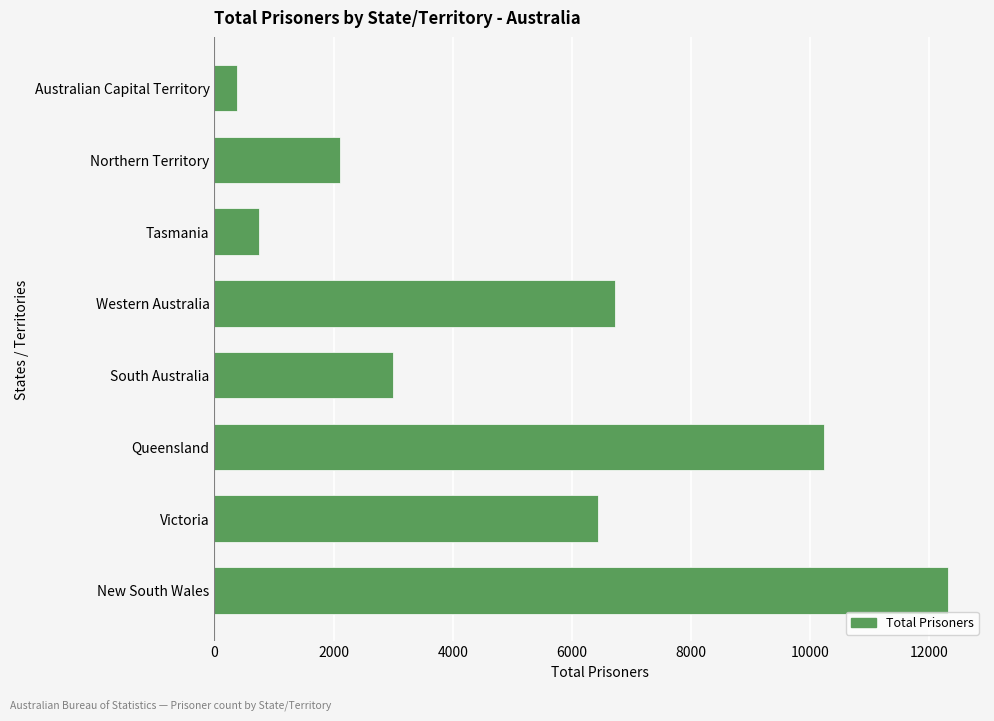

Reading bottom to top, list all the values displayed in this chart.

New South Wales=12316	Victoria=6440	Queensland=10226	South Australia=2995	Western Australia=6718	Tasmania=751	Northern Territory=2106	Australian Capital Territory=375